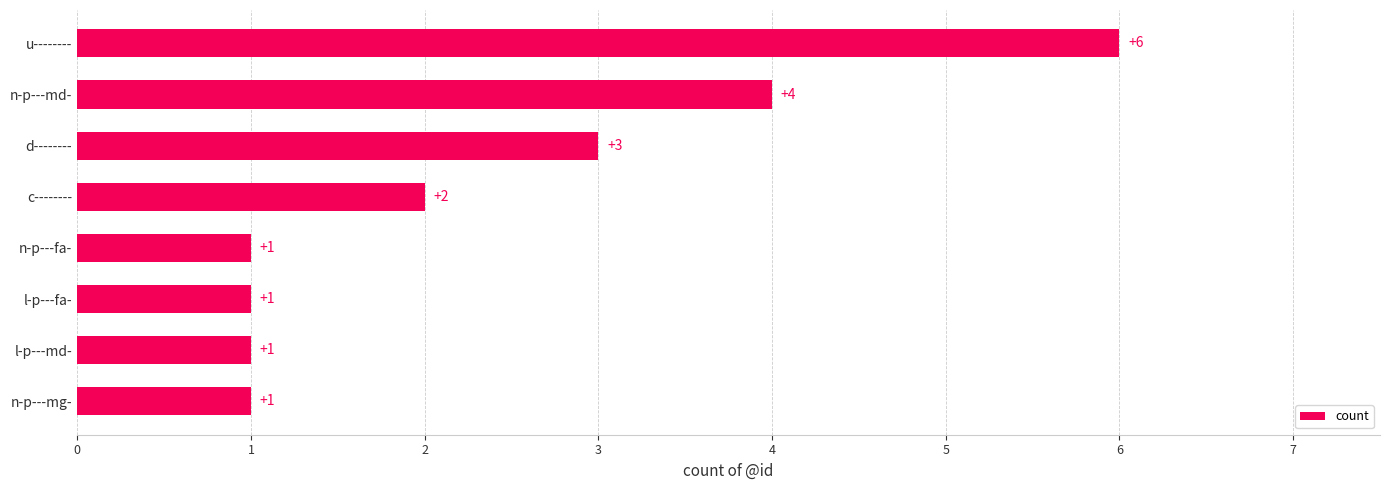

Read the value at d--------.

3